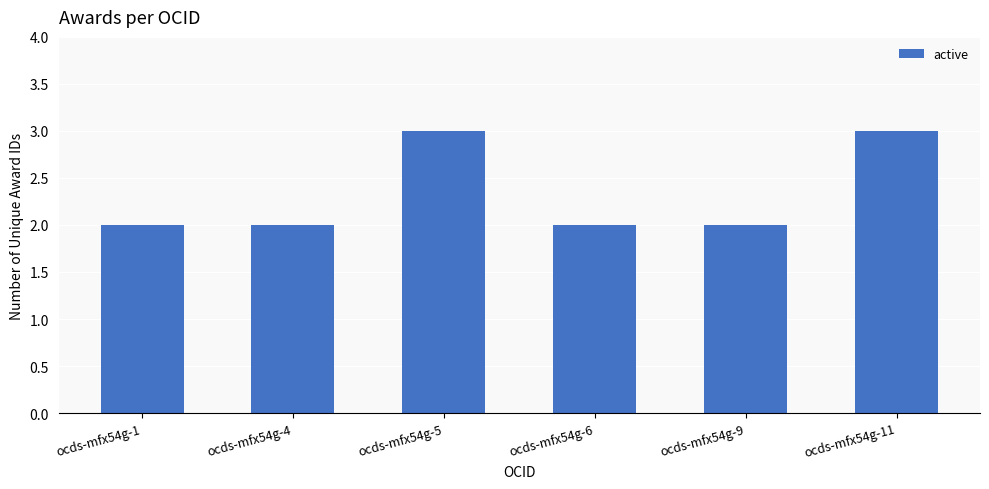

True or false: the data shows 3 at ocds-mfx54g-11.

True